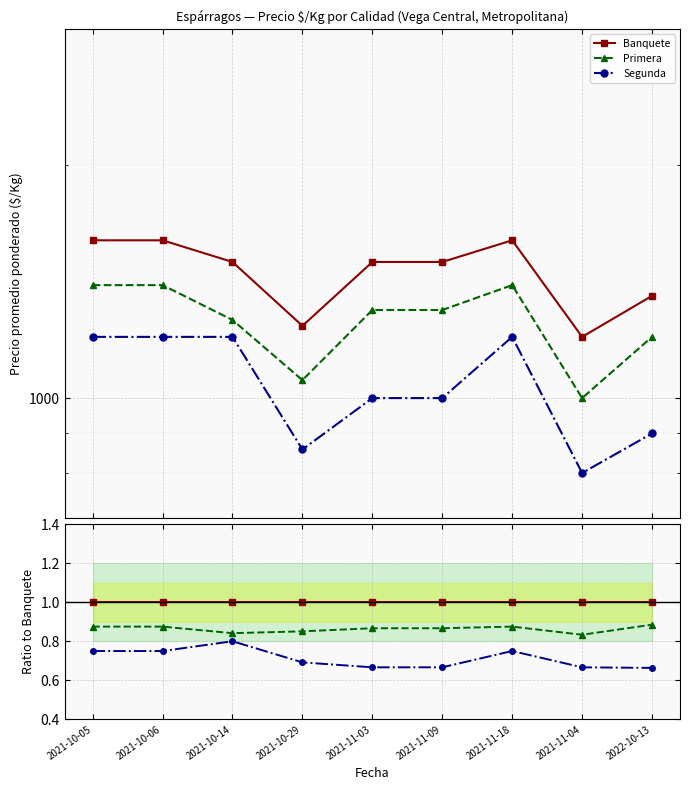

How many distinct data groups are displayed?

3